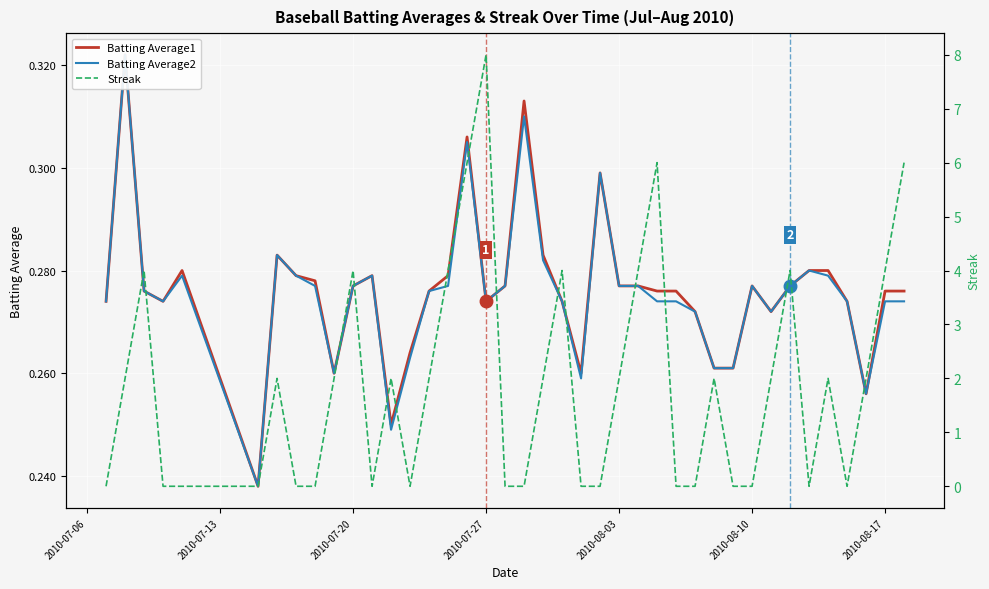

What is the average value of the Batting Average2 series?

0.3